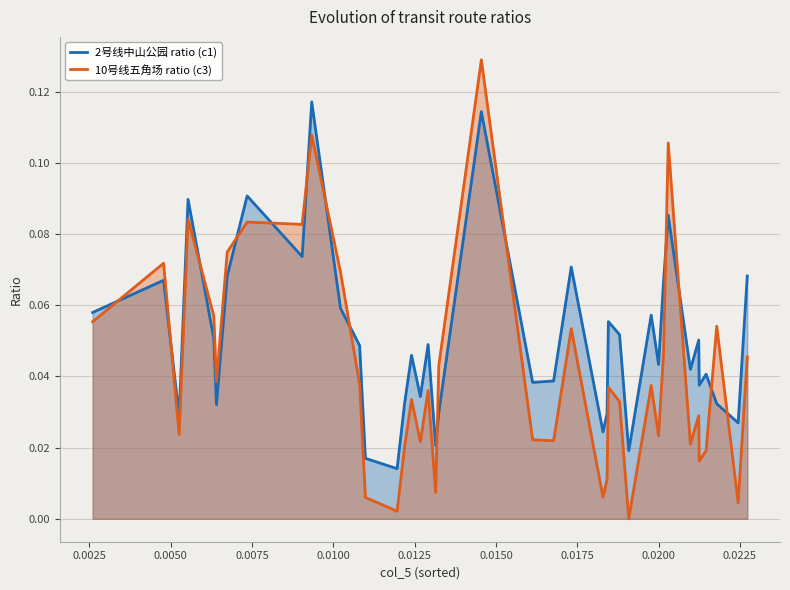

Which series has the largest total across all categories?

2号线中山公园 ratio (c1)